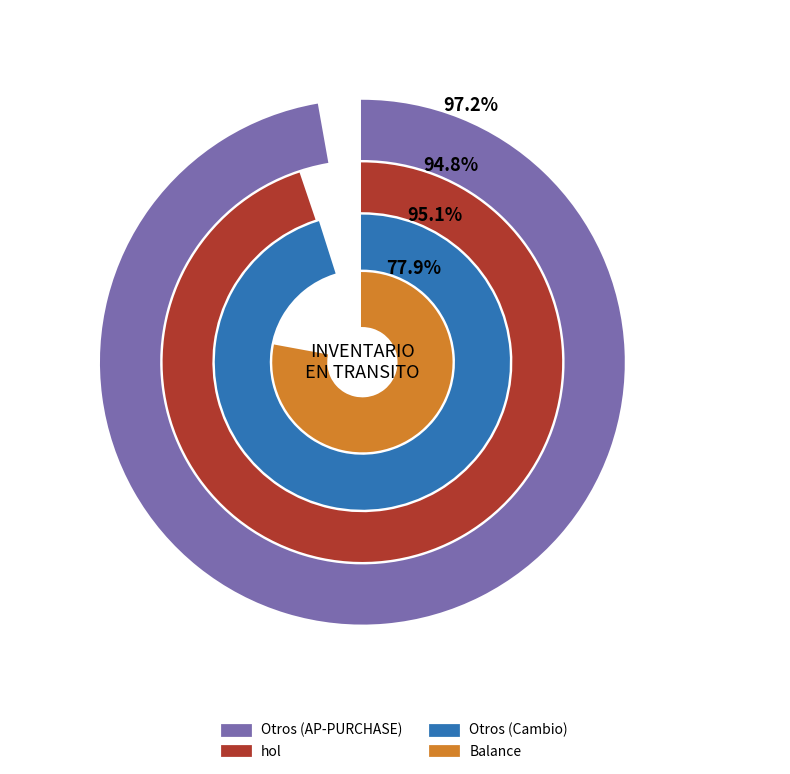

True or false: hol accounts for 1% of the total.

False